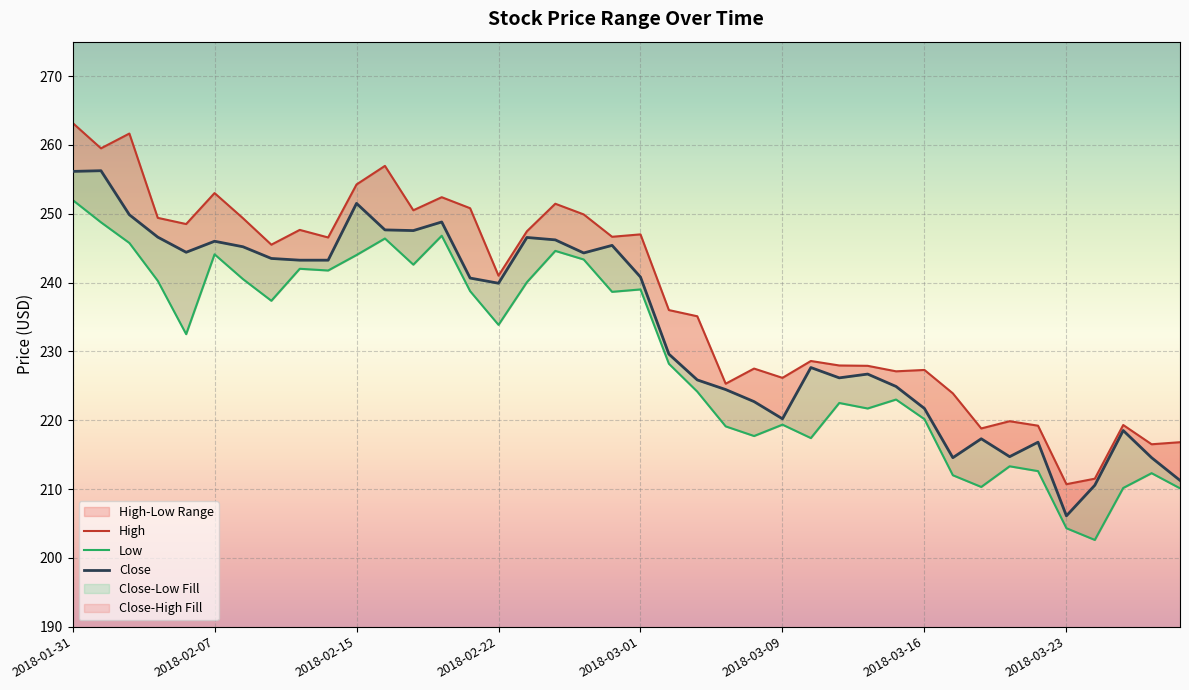

How many lines are shown in the chart?

3